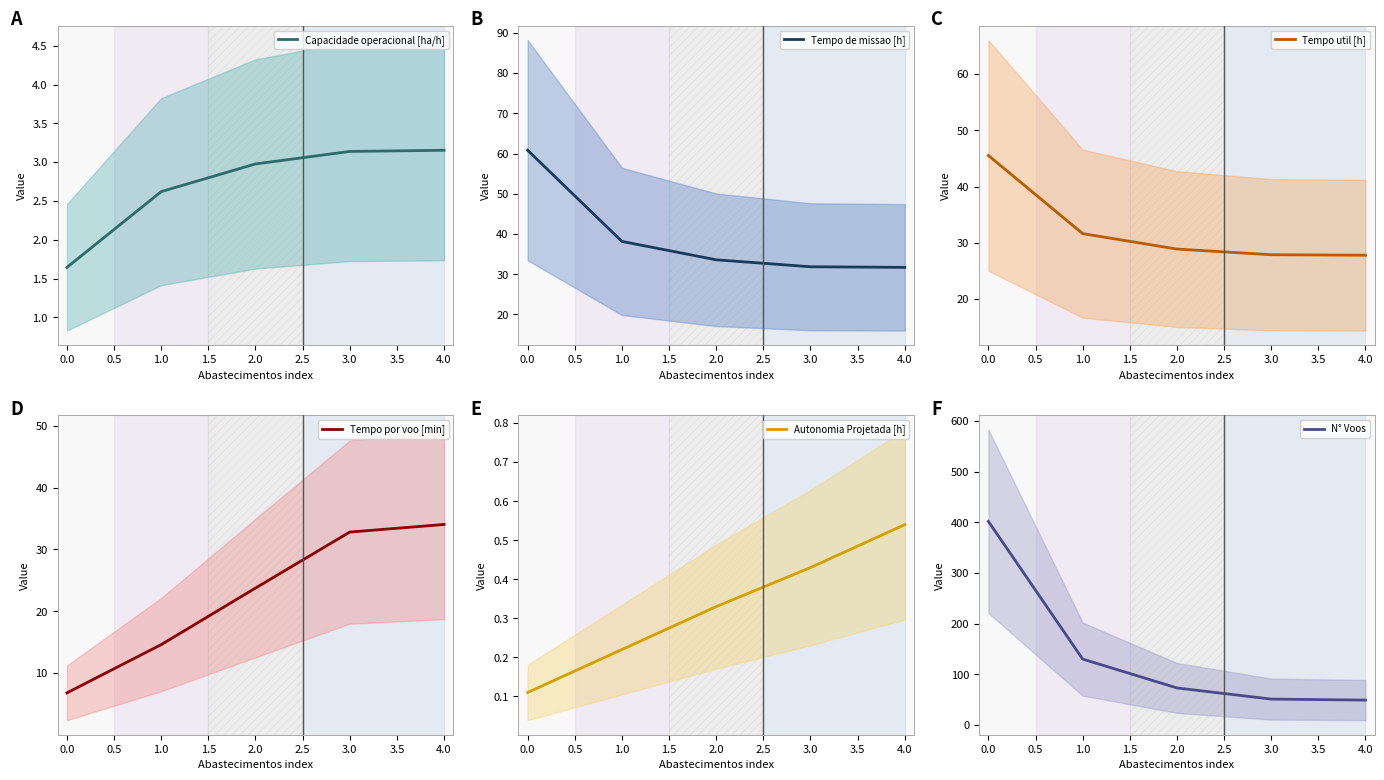

Is this an area chart (filled region under the line)?

No